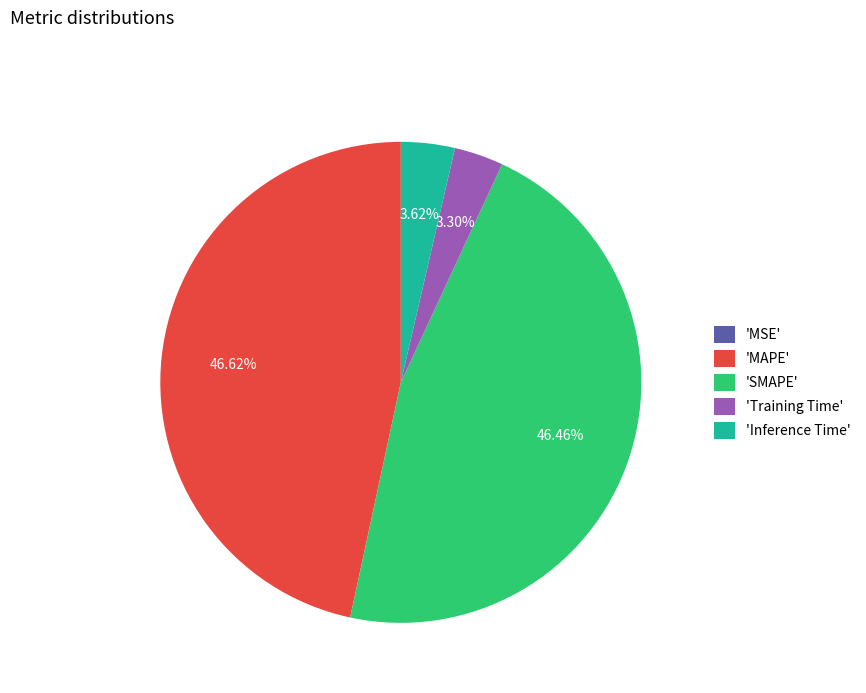

Is there a majority slice in this chart?

No